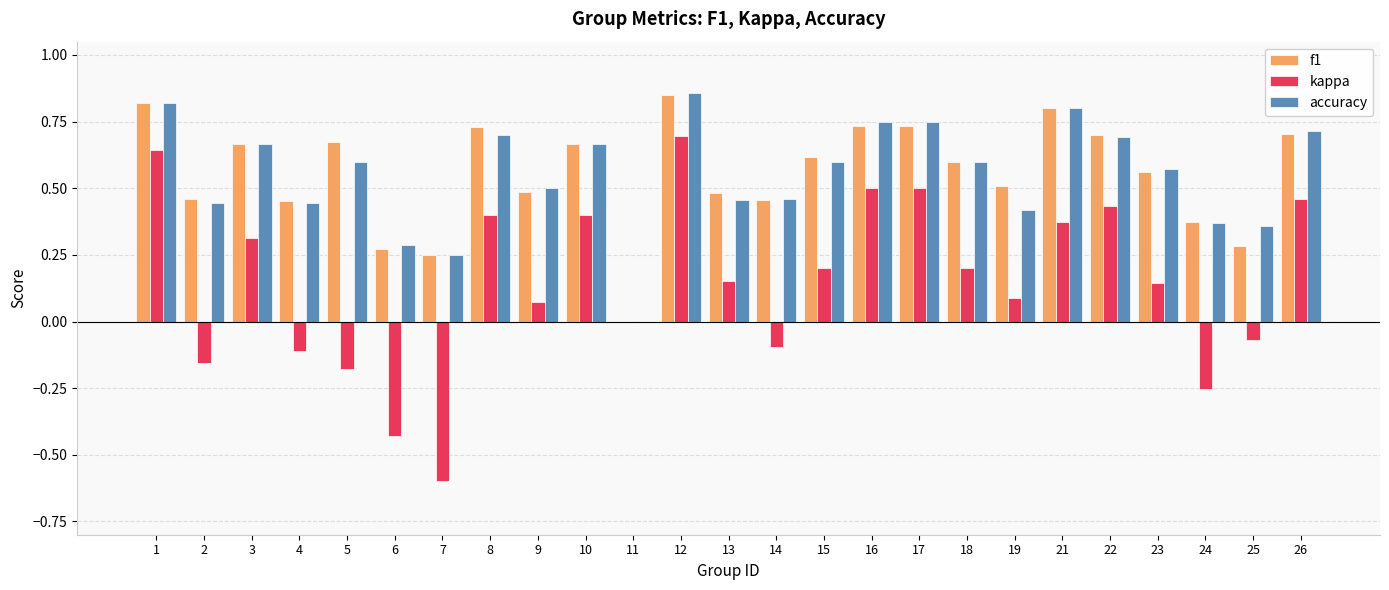

How many categories are shown in the chart?

25